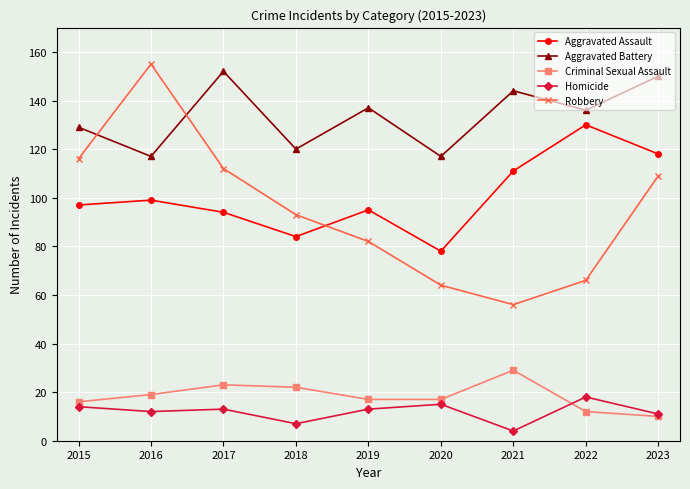

How many lines are shown in the chart?

5